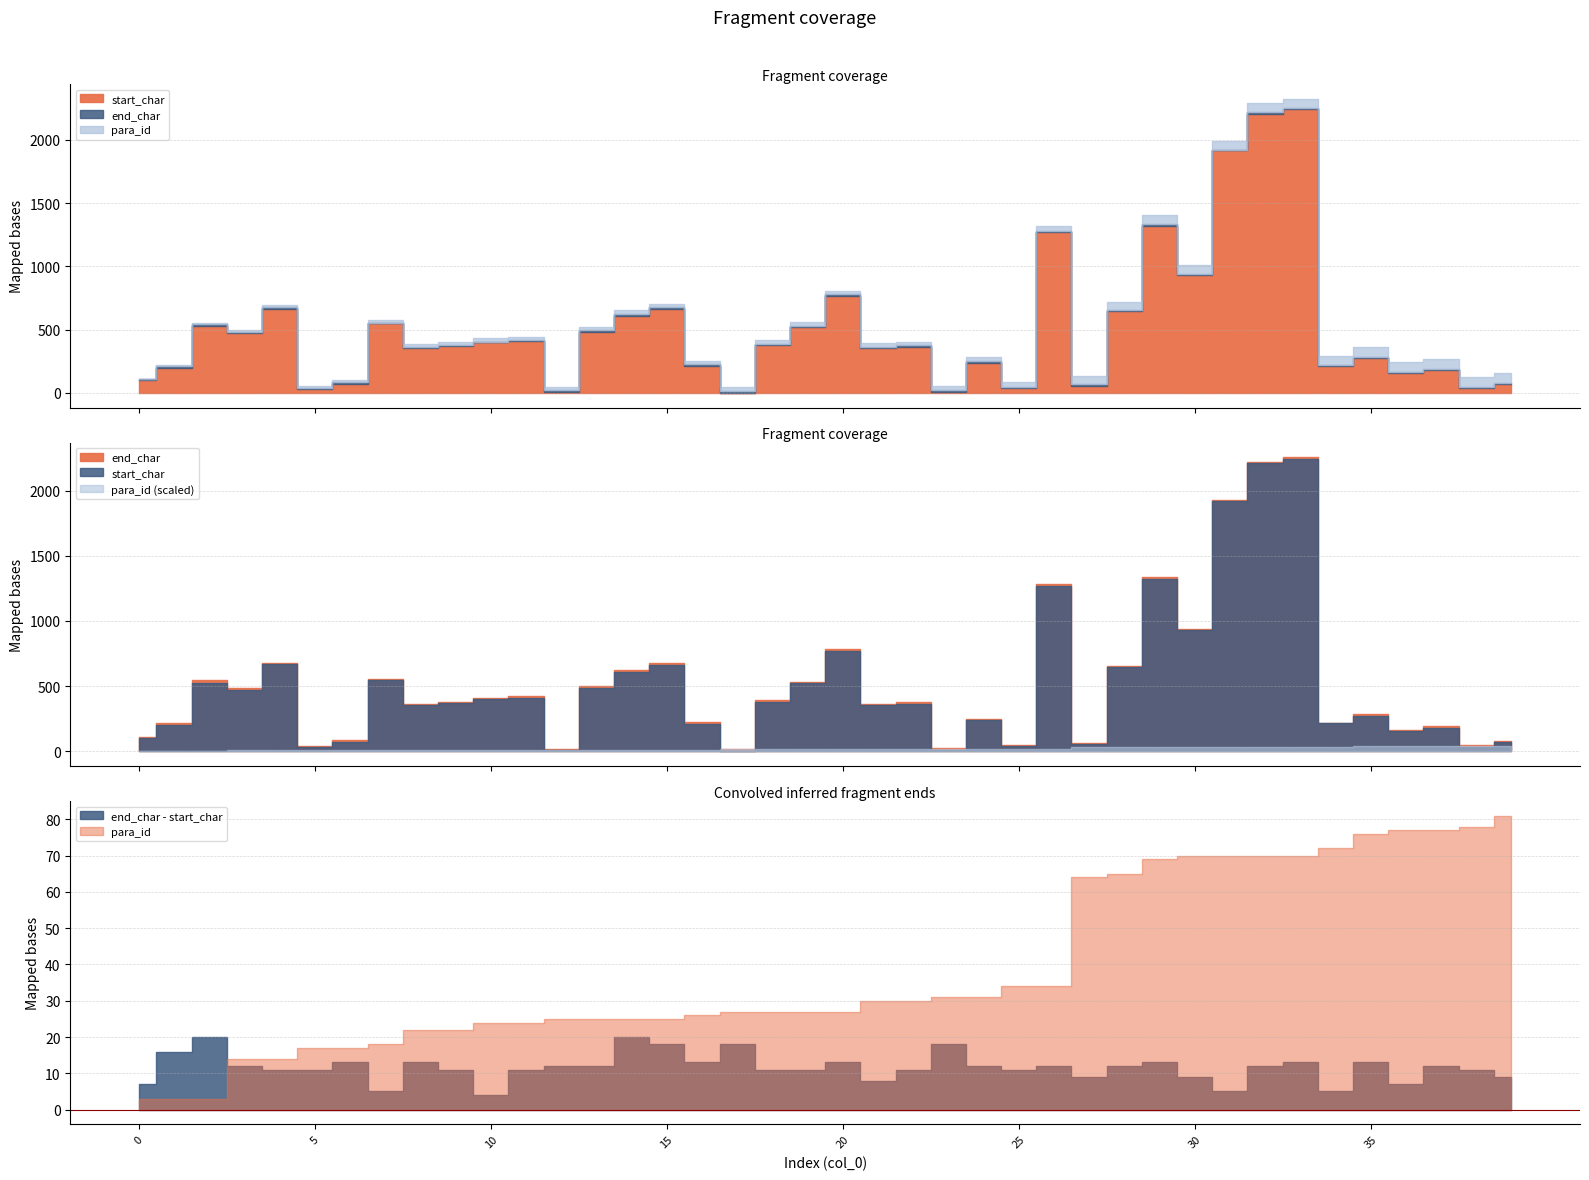

How many lines are shown in the chart?

3